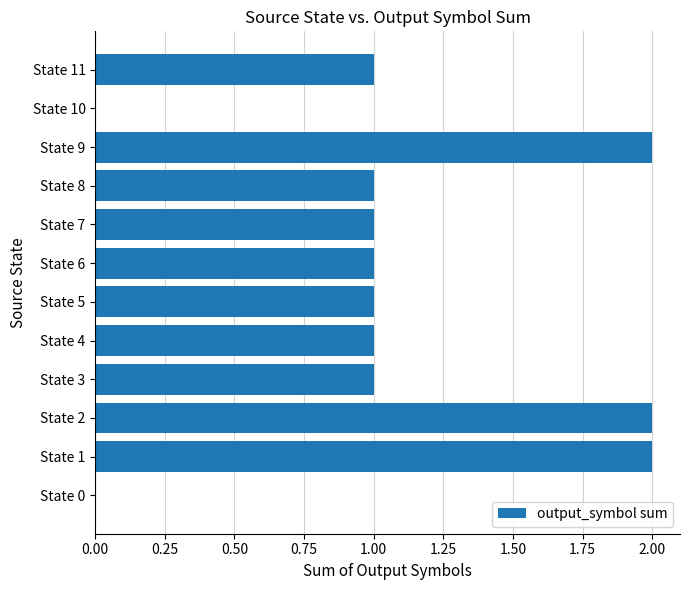

True or false: the data shows 1 at State 6.

True